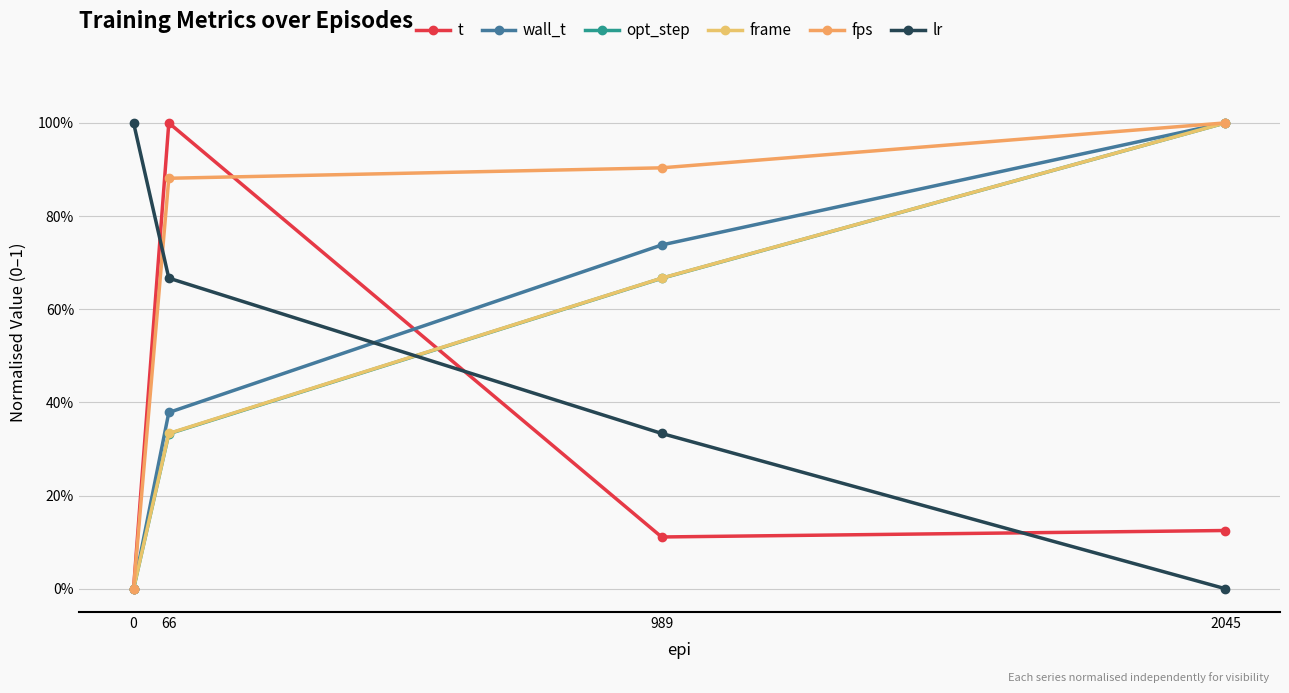

At which label does fps reach its peak?

2045